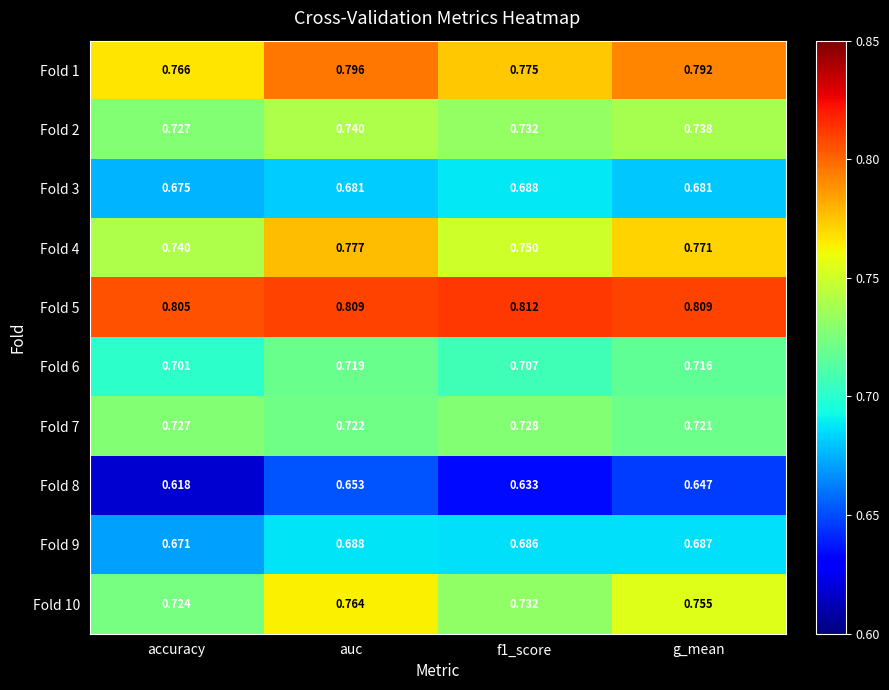

At which label is Fold 9 closest to 0?

accuracy